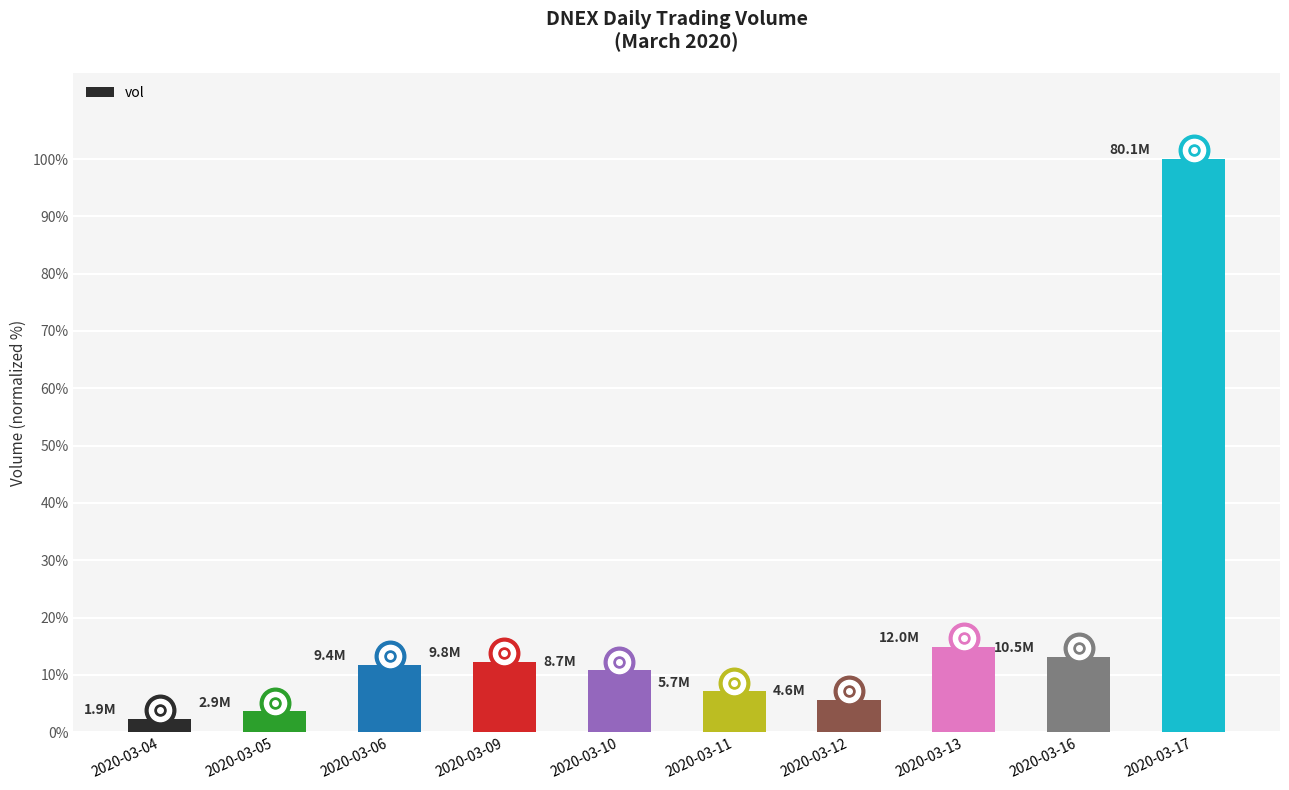

Where is the data nearest to the value 51?

2020-03-13